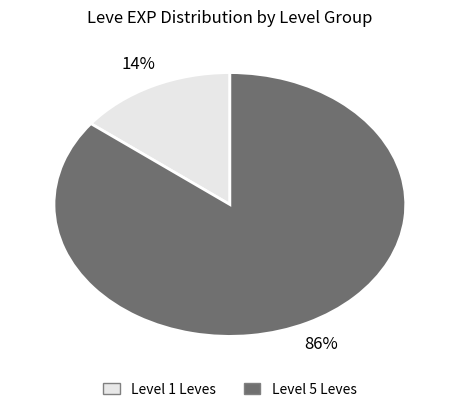

To the nearest percent, what is the average slice percentage?

50%